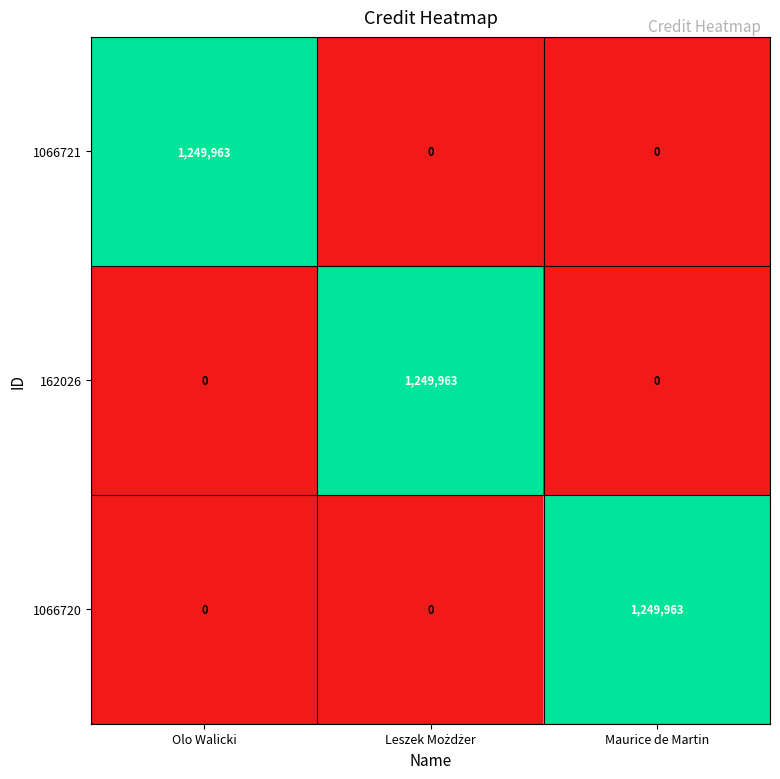

Count the number of categories in the chart.

3